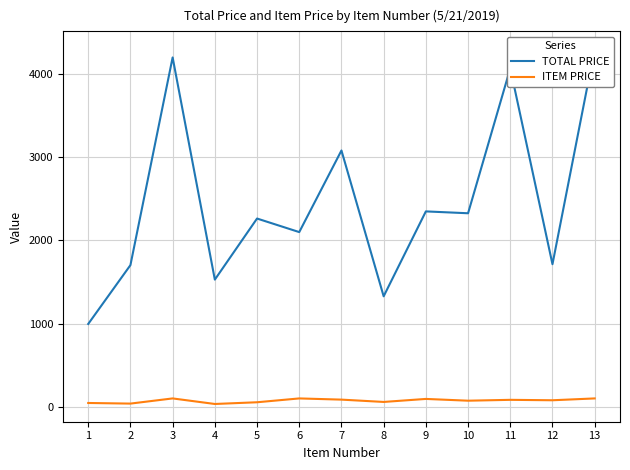

True or false: ITEM PRICE and TOTAL PRICE intersect in this chart.

False